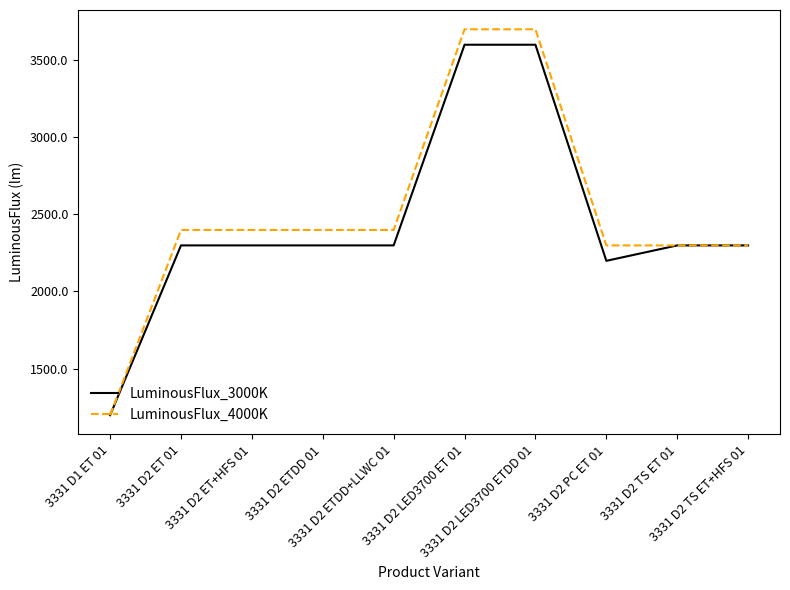

Which series has the largest range (max minus min)?

LuminousFlux_4000K